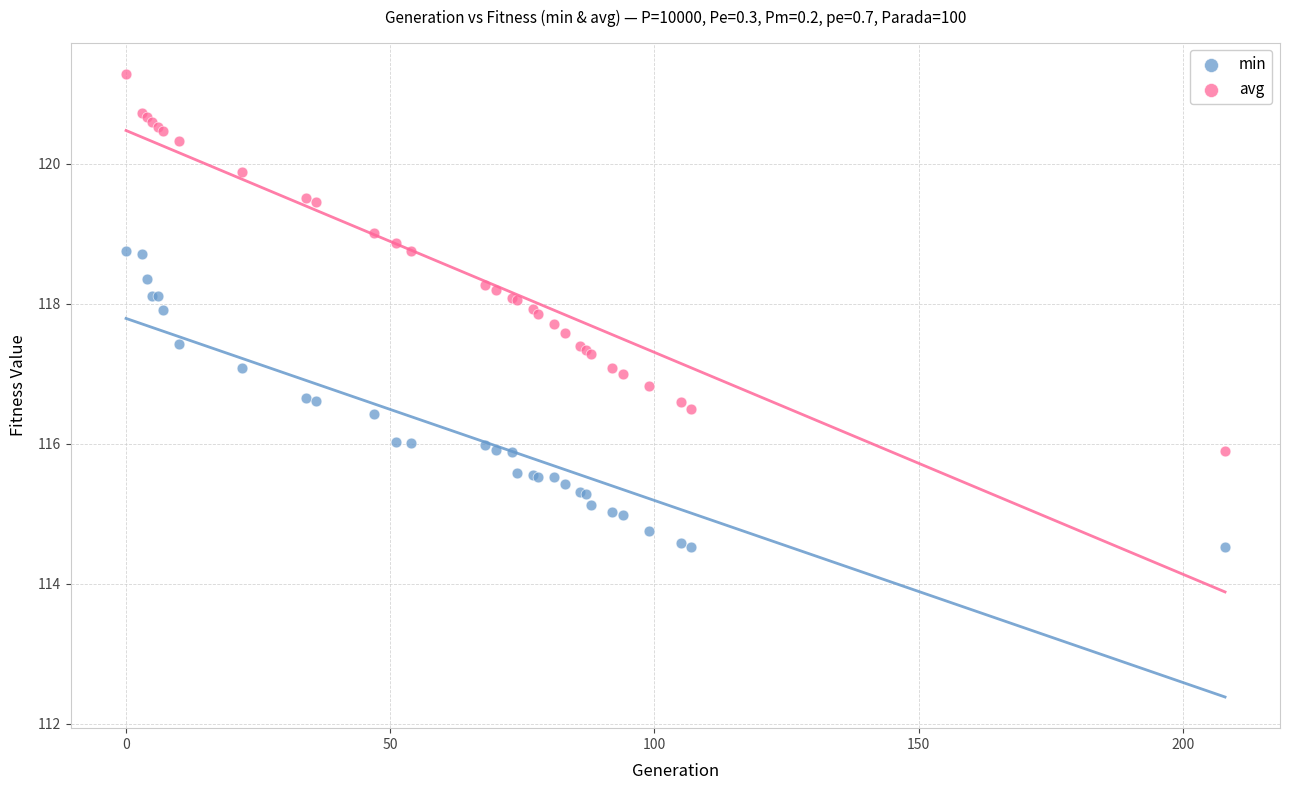

Which series contains the lowest Y value?

min